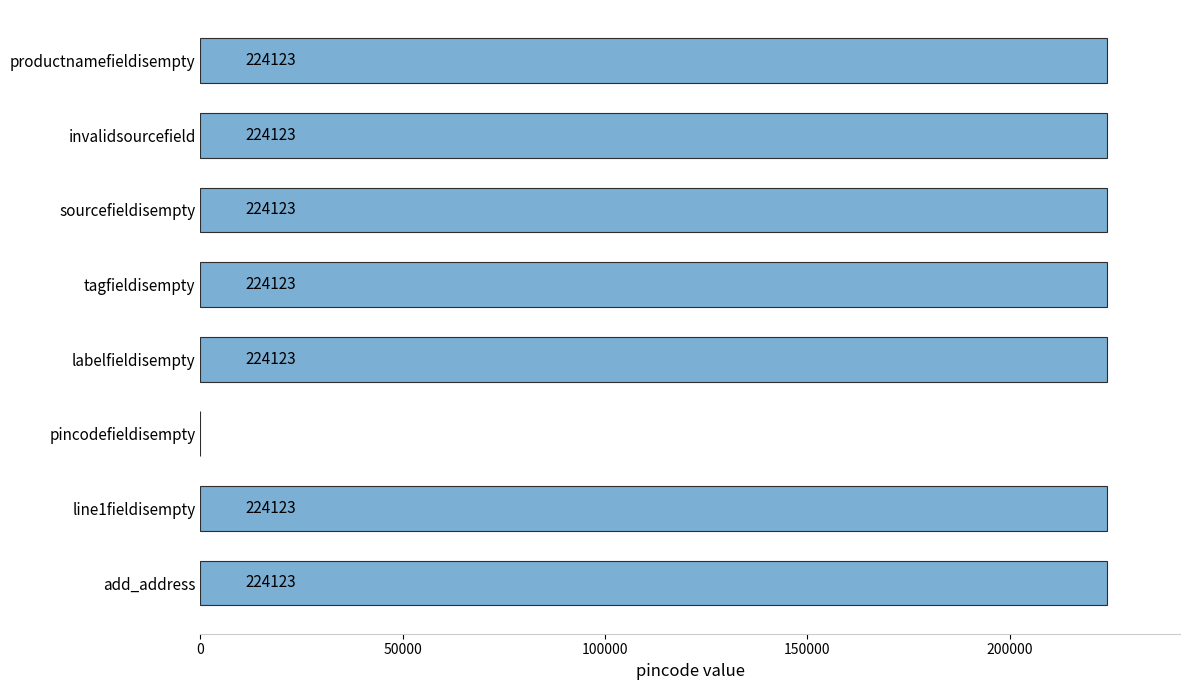

True or false: the data shows 400507 at sourcefieldisempty.

False